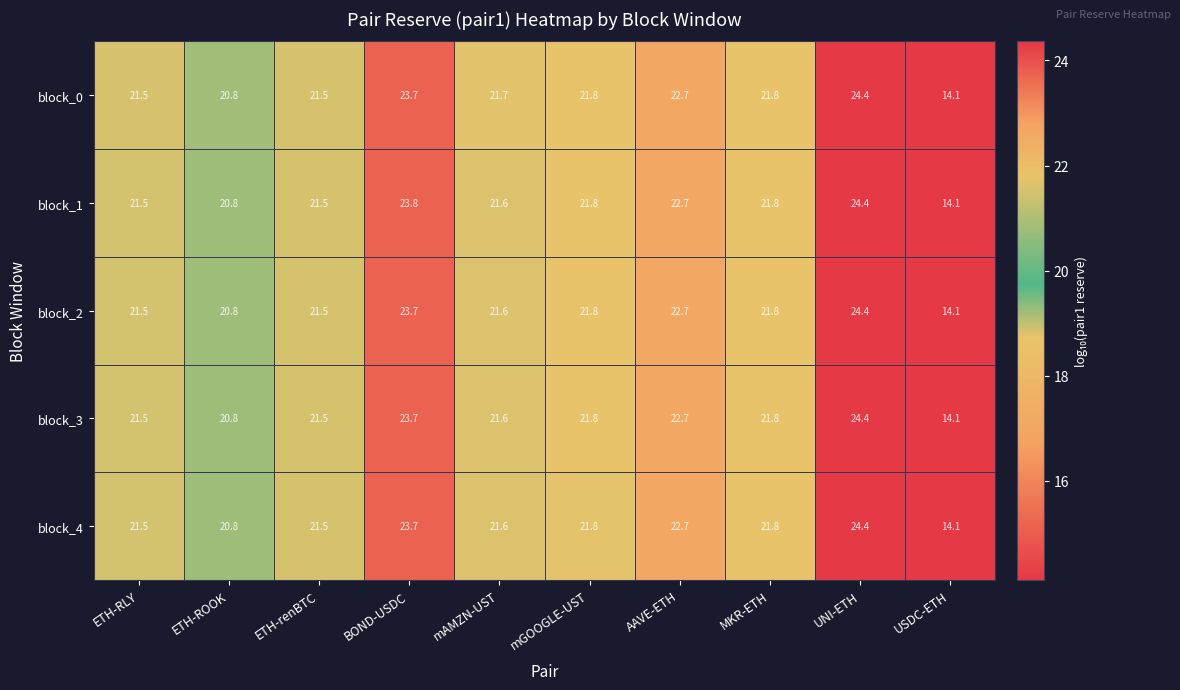

What is the approximate value of block_2 at MKR-ETH?

21.8